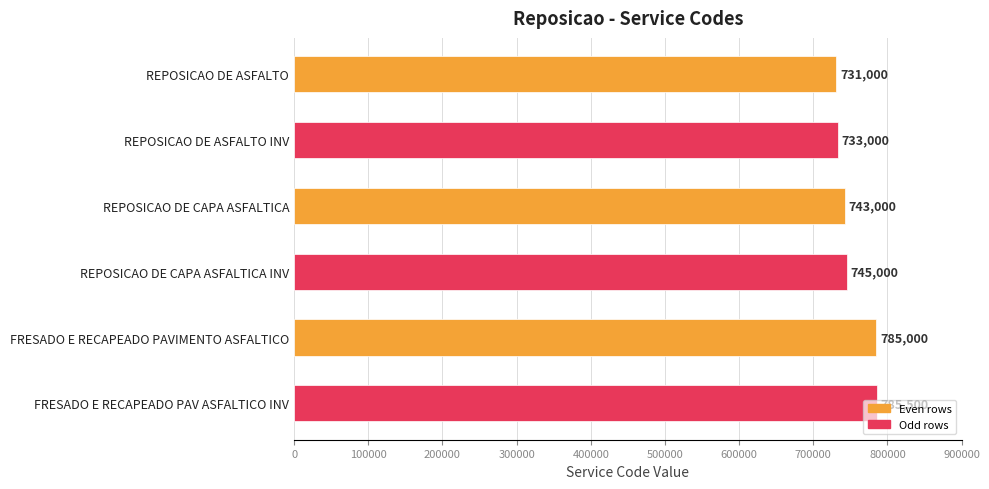

What is the label of the 5th bar from the bottom?

REPOSICAO DE ASFALTO INV